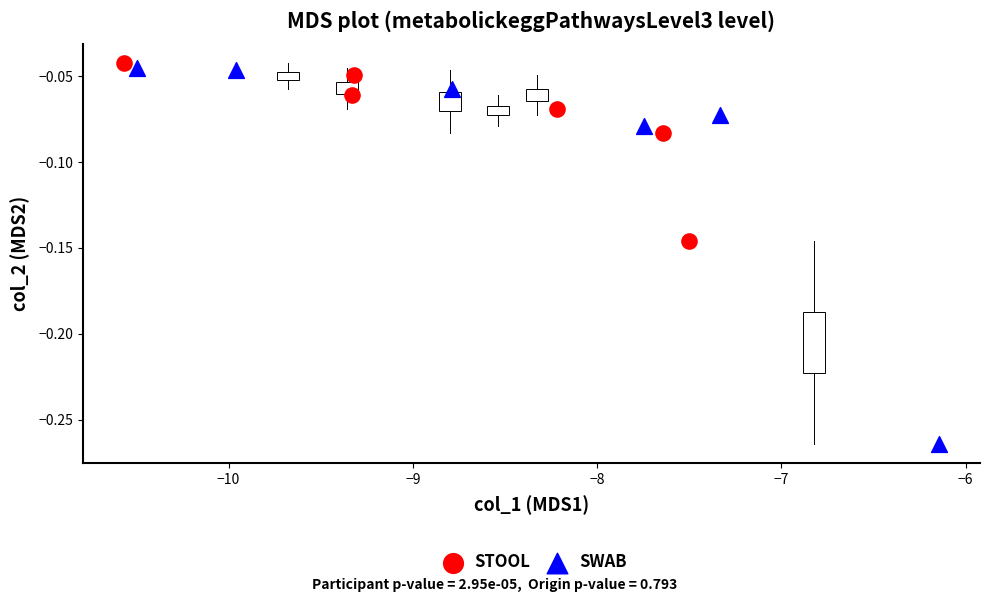

What are all the series names shown in the legend?

STOOL, SWAB